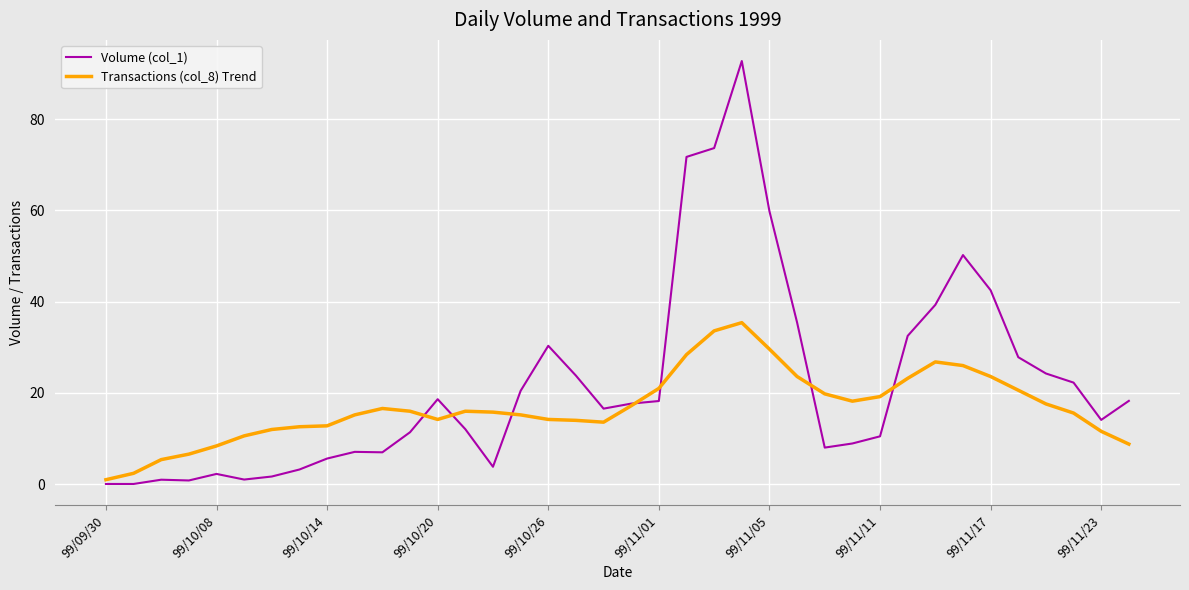

Which series has the largest total across all categories?

Volume (col_1)